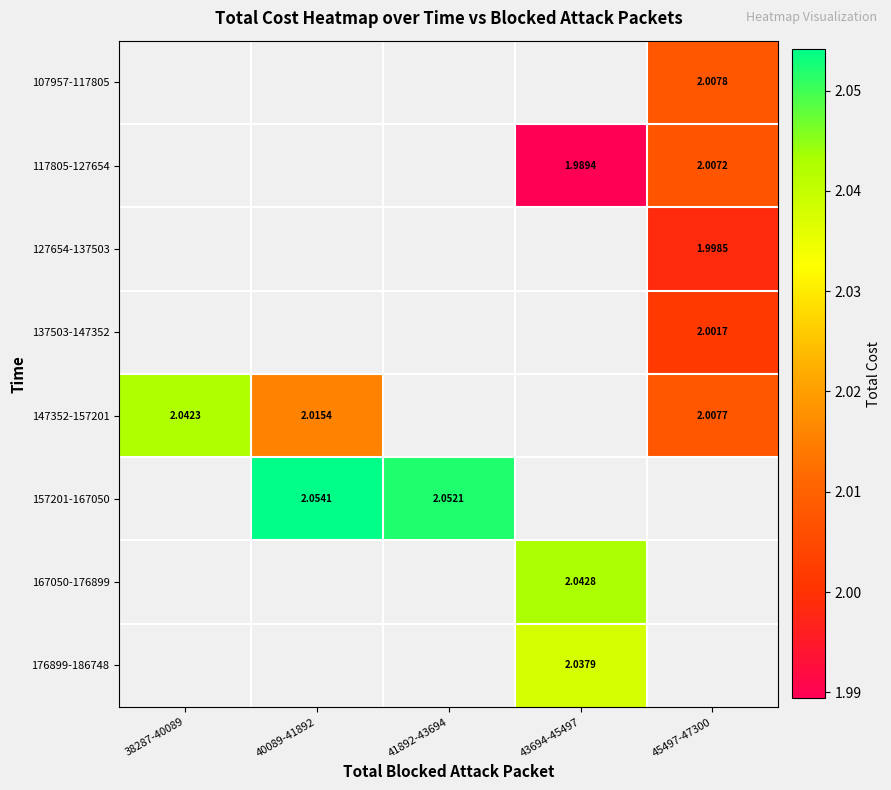

How many positive values does the 167050-176899 series have?

1